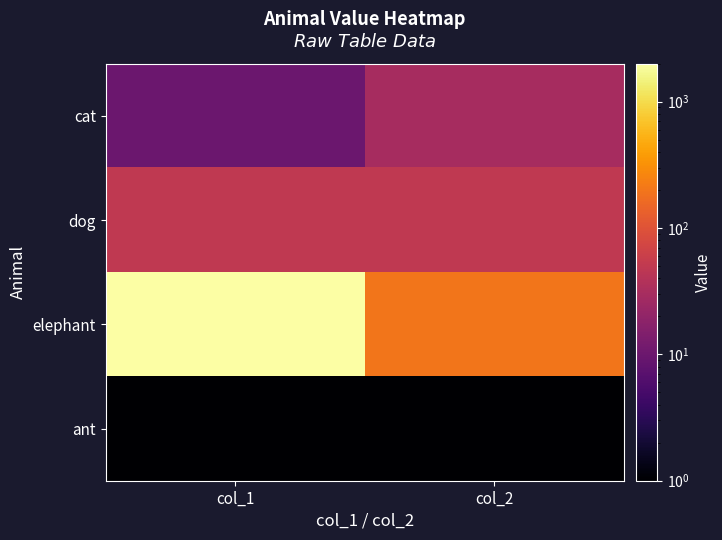

Which has a higher value, col_2 or col_1?

col_2